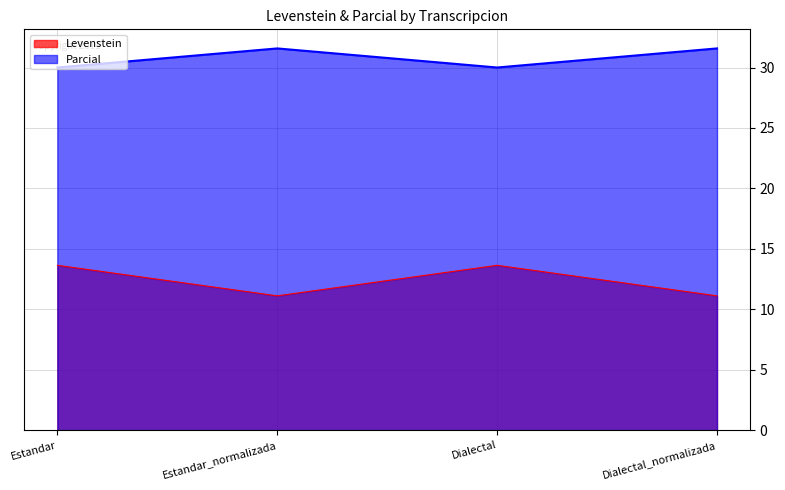

Reading left to right, transcribe all the data shown in this chart.

Levenstein: Estandar=13.6	Estandar_normalizada=11.1	Dialectal=13.6	Dialectal_normalizada=11.1
Parcial: Estandar=30.0	Estandar_normalizada=31.6	Dialectal=30.0	Dialectal_normalizada=31.6